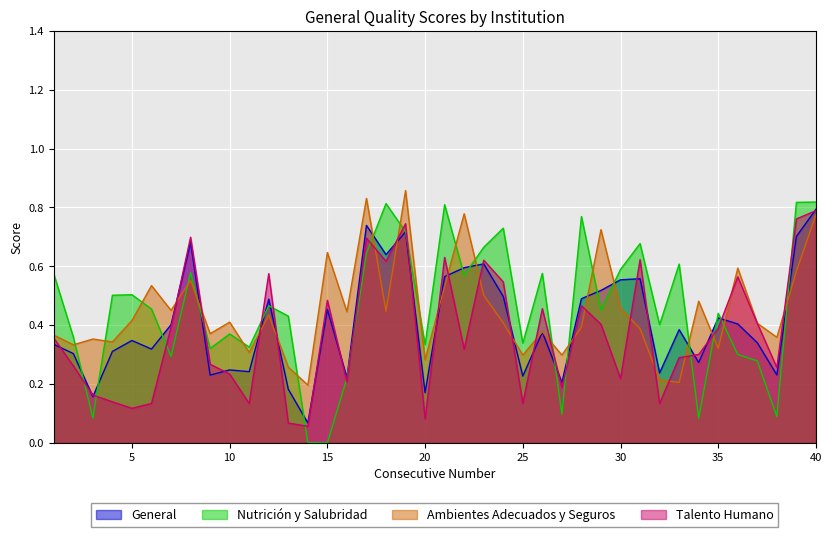

What are all the series names shown in the legend?

General, Nutrición y Salubridad, Ambientes Adecuados y Seguros, Talento Humano